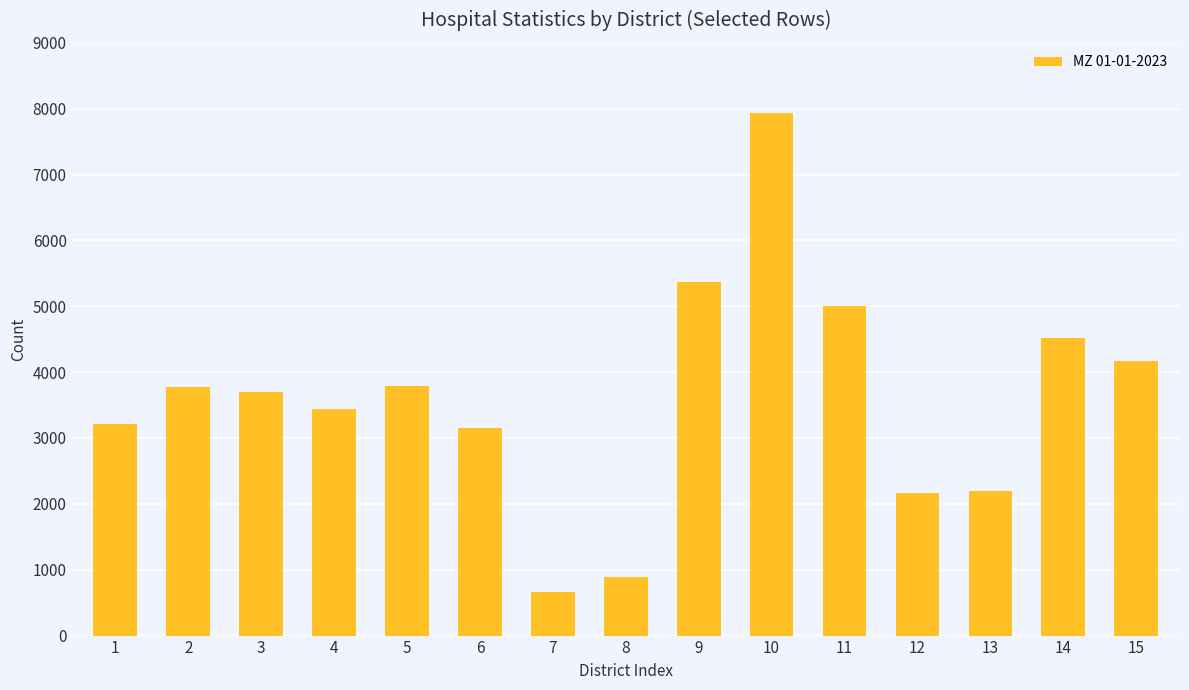

Are the bars grouped side by side (vs. stacked)?

No